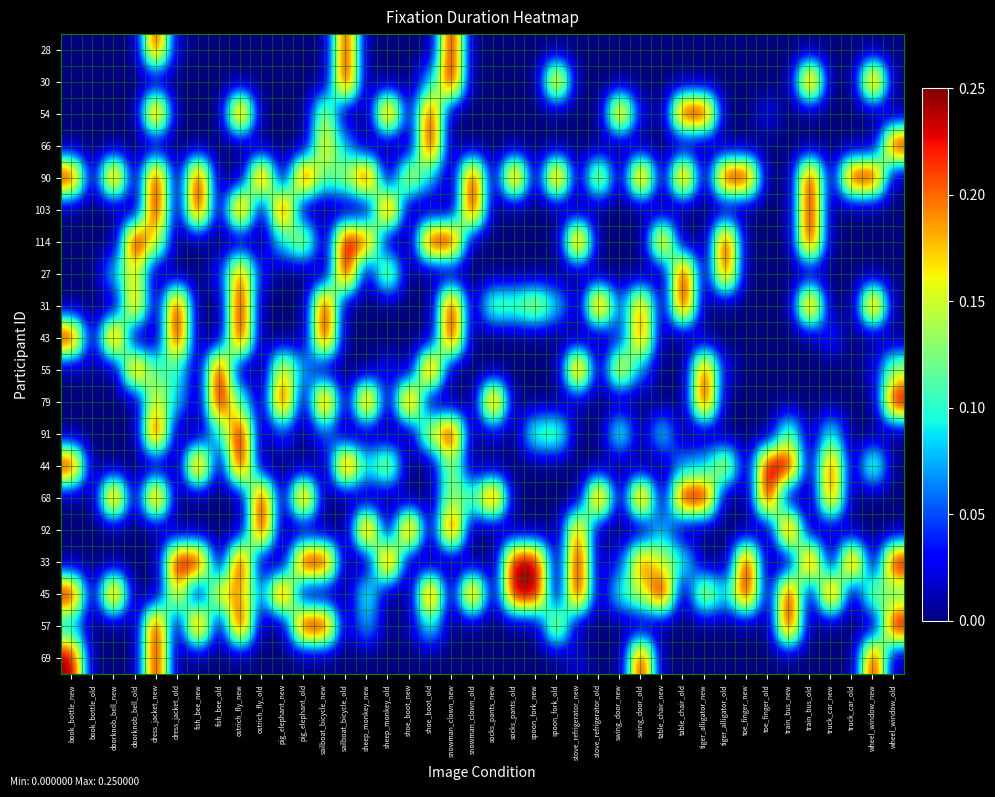

Which series changed the most between swing_door_old and toe_finger_new?

68